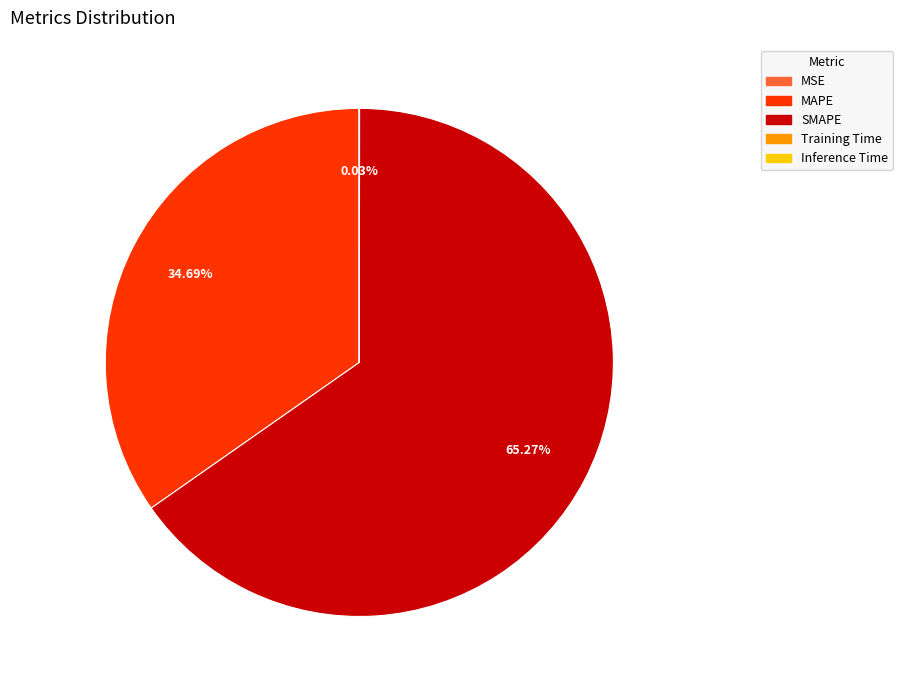

What is the largest slice in the pie chart?

SMAPE